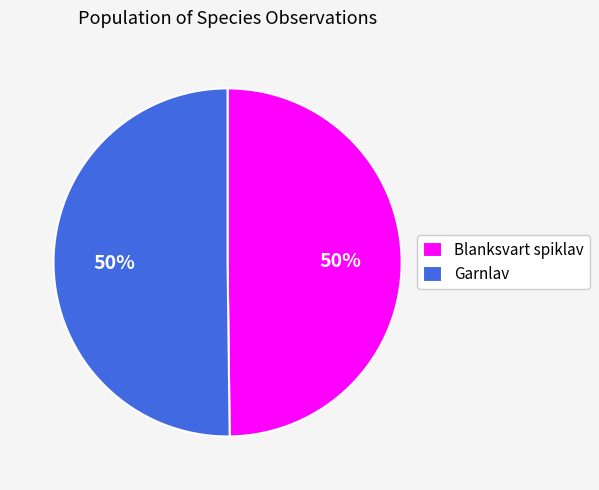

Is the sum of Blanksvart spiklav and Garnlav greater than half?

Yes